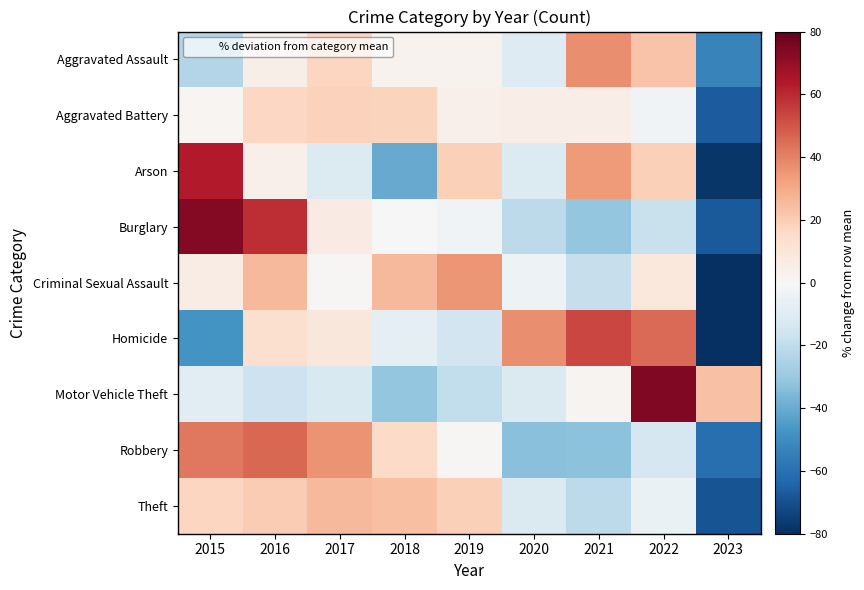

How many categories are shown in the chart?

9